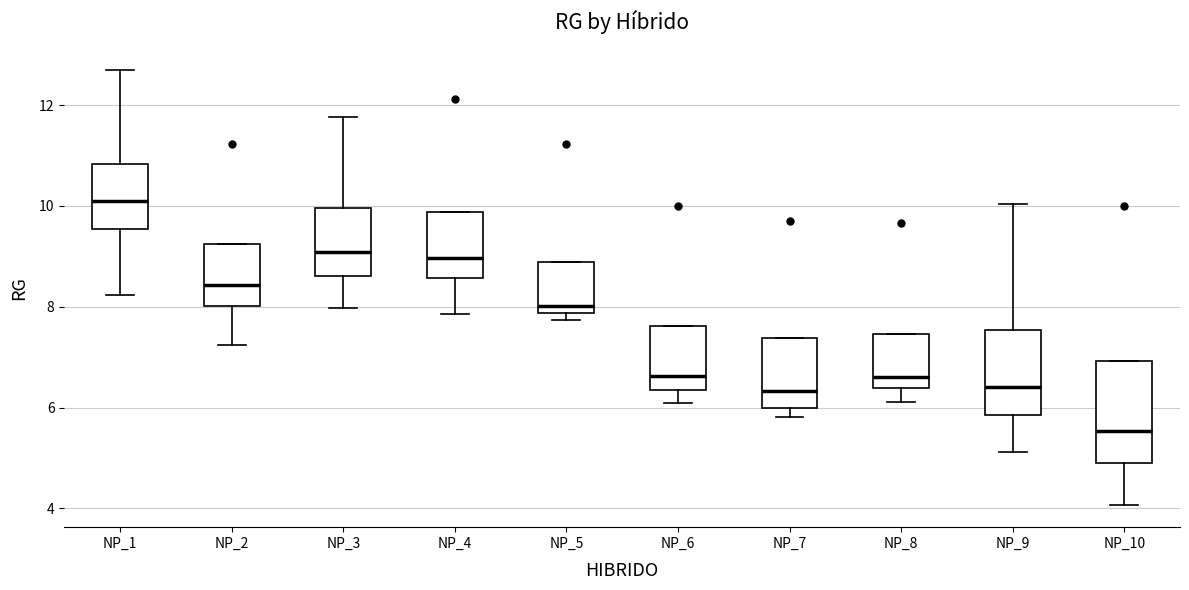

Which box's median line is the highest?

NP_1